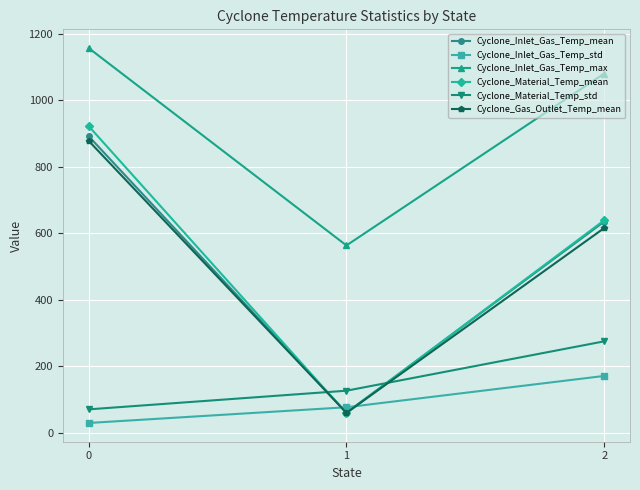

What is the total value across all series at 1?

944.4